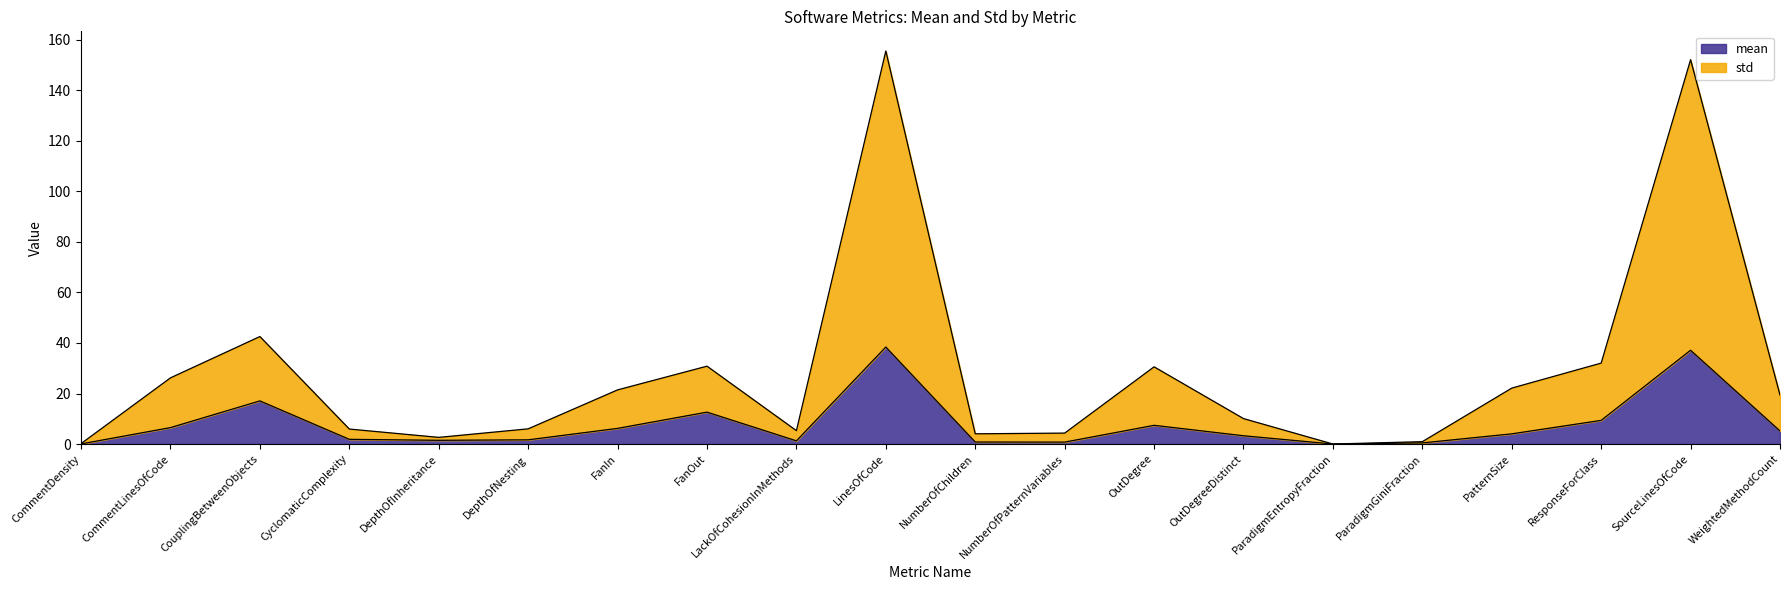

What is the difference between the highest and lowest values at CommentLinesOfCode?

19.7